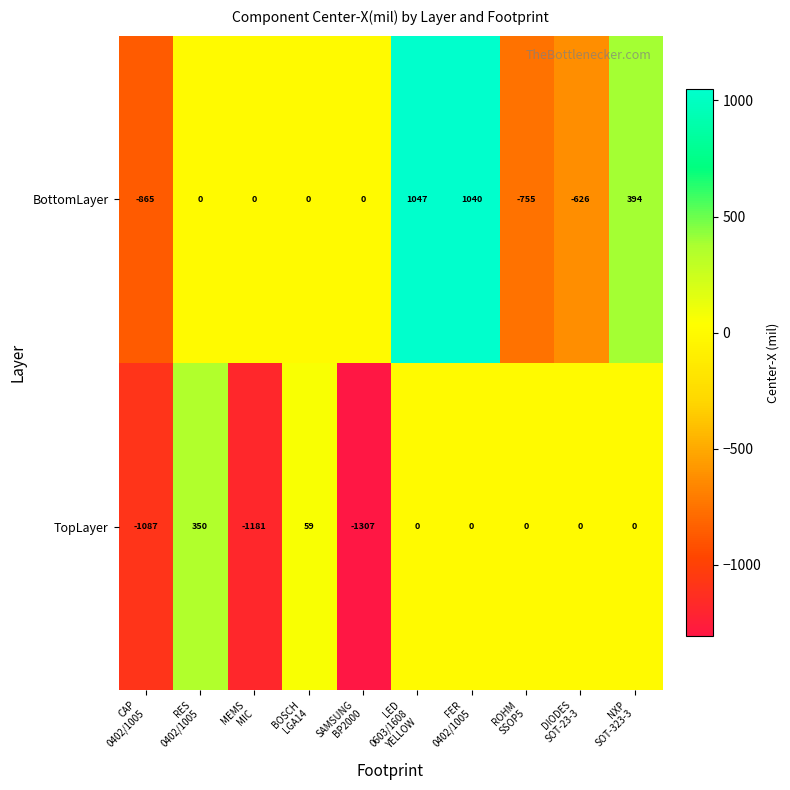

Rank the series by their maximum value, from lowest to highest.

TopLayer, BottomLayer